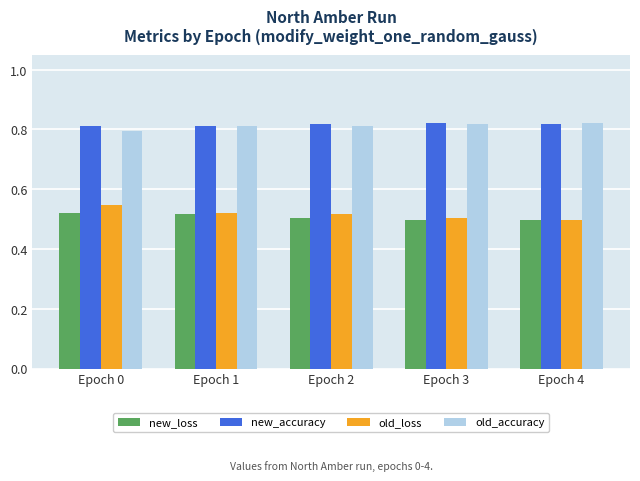

Which series has the widest spread of values?

old_loss